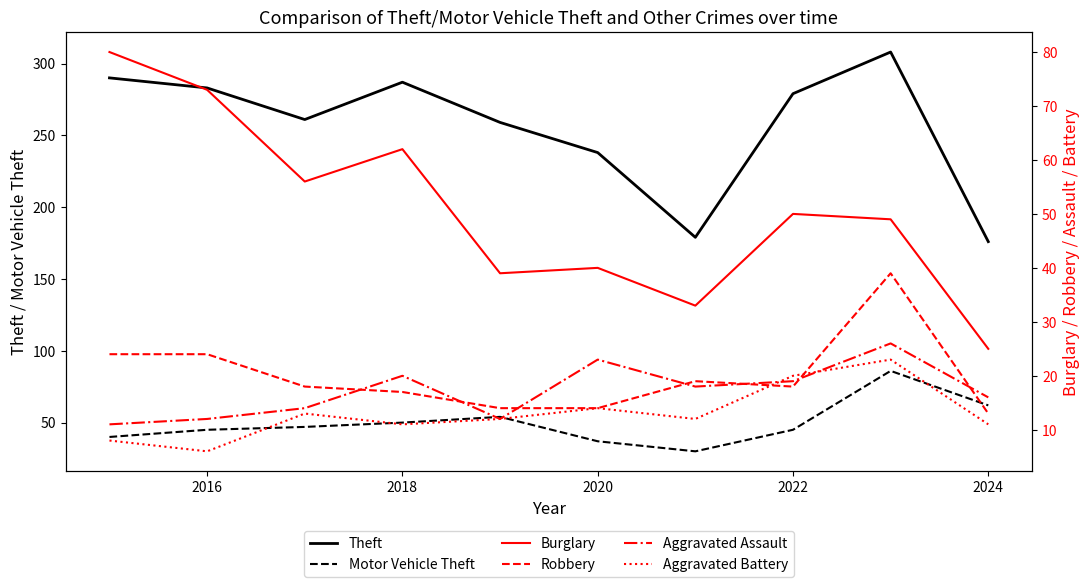

True or false: Theft has a value of 75 at 2024.

False